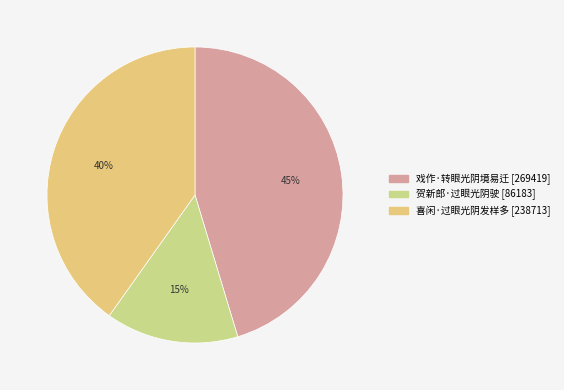

What percentage is the 喜闲·过眼光阴发样多 slice, to the nearest percent?

40%